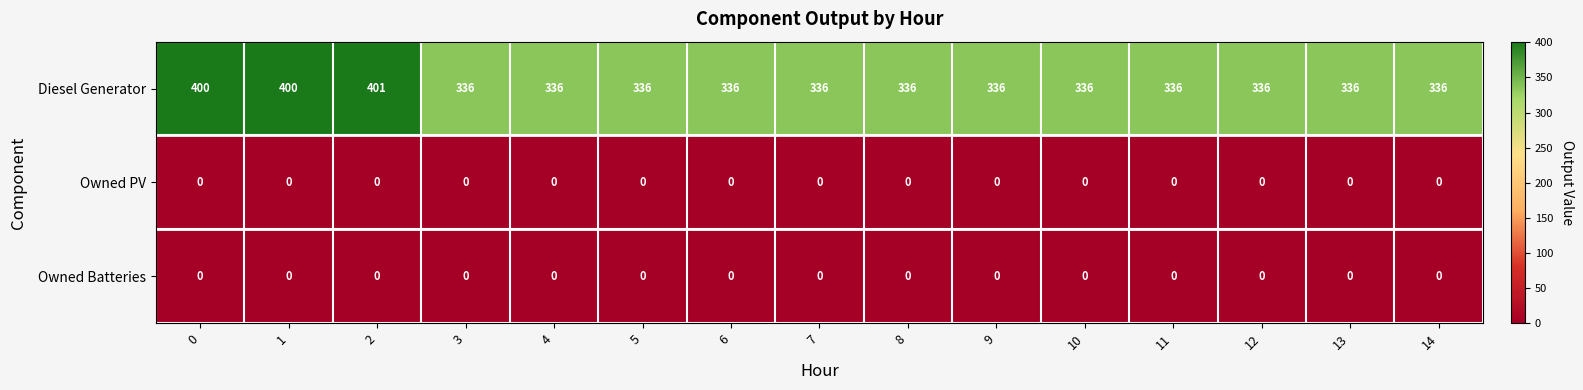

What is the total value across all series at 1?

400